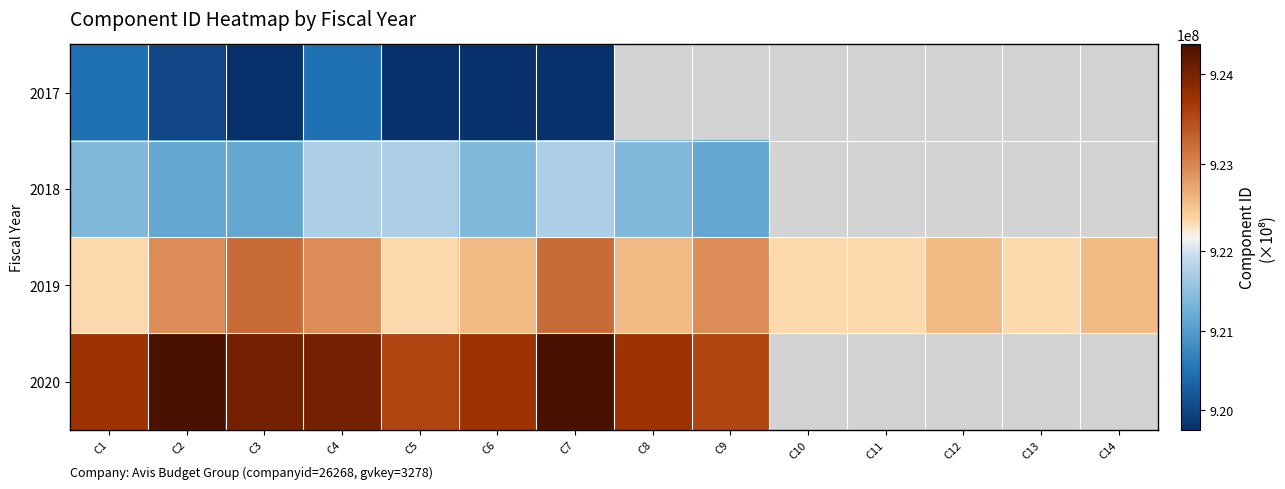

At how many categories does at least one series exceed 919801887?

14